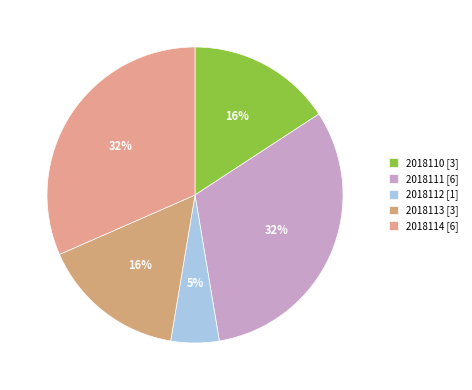

What percentage do 2018111 and 2018114 together represent?

63.2%